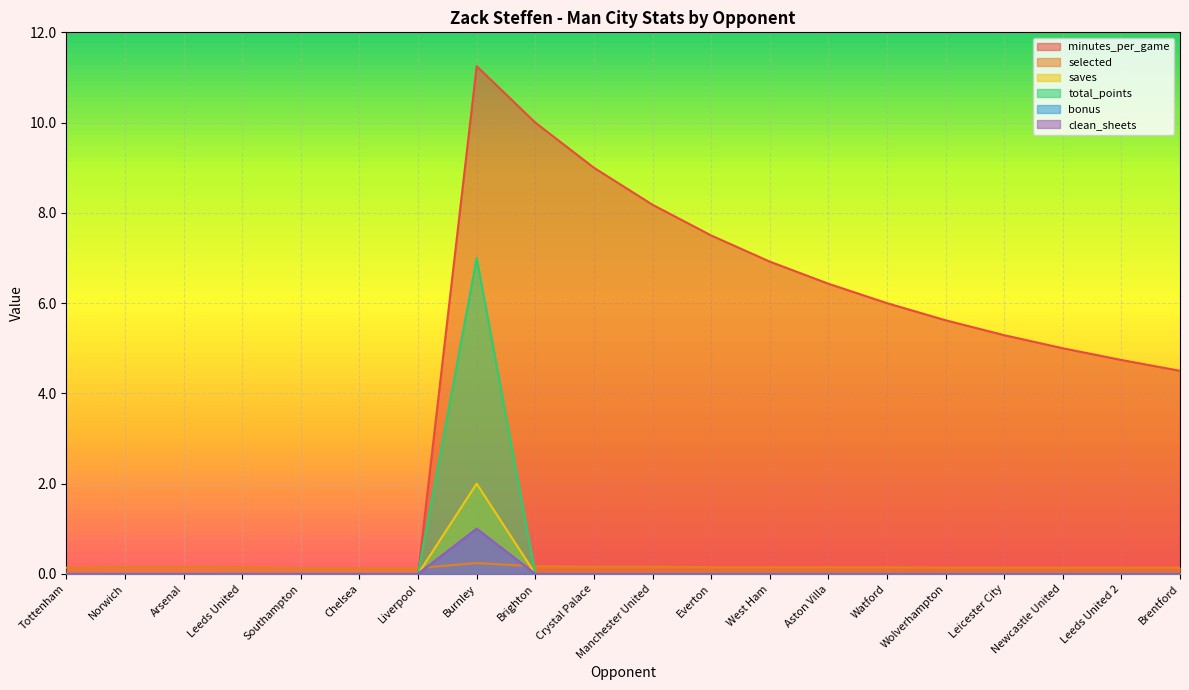

True or false: clean_sheets has a value of 1.0 at Burnley.

True